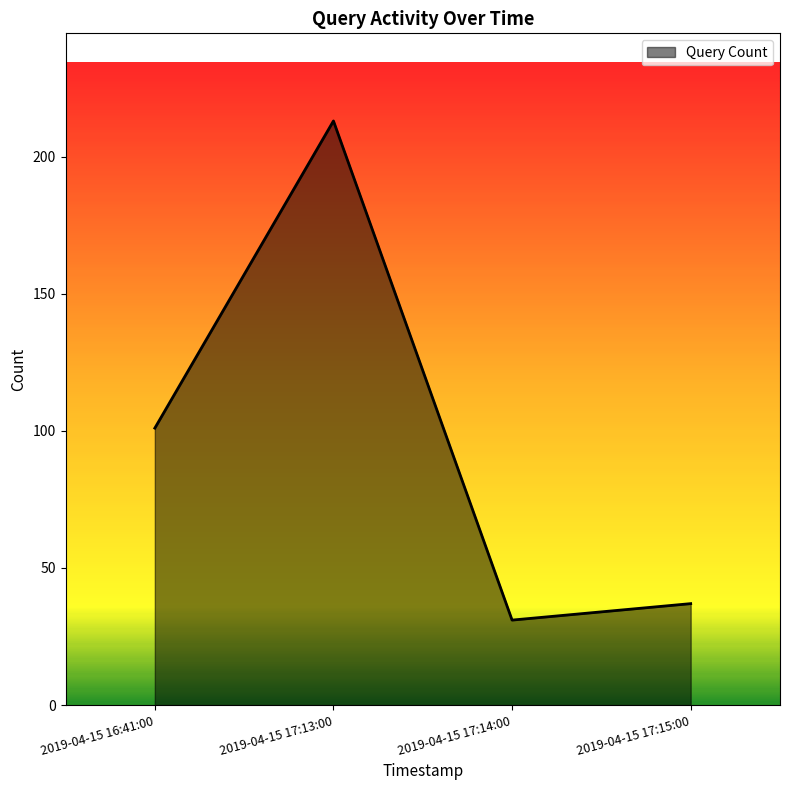

True or false: there are more than 2 points higher than both neighbors.

False